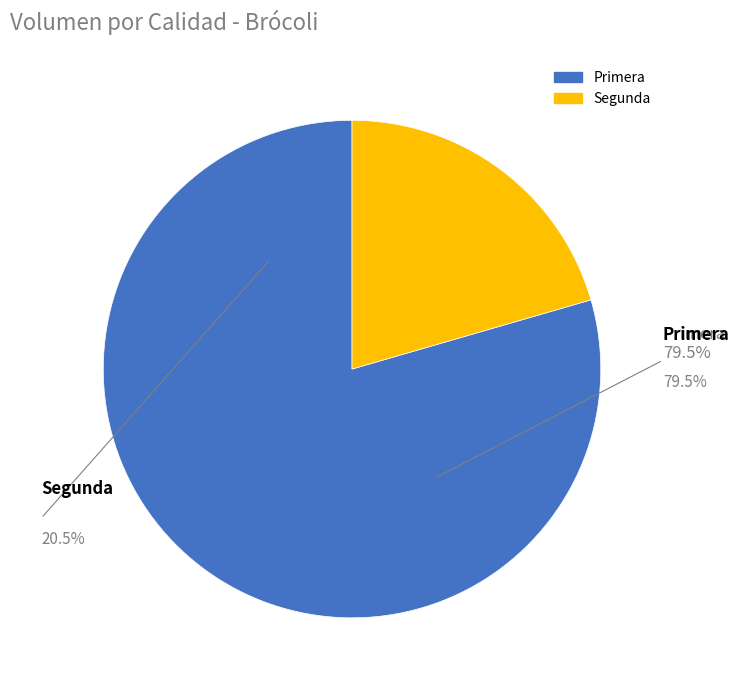

Do Primera and Segunda together represent more than half of the pie?

Yes